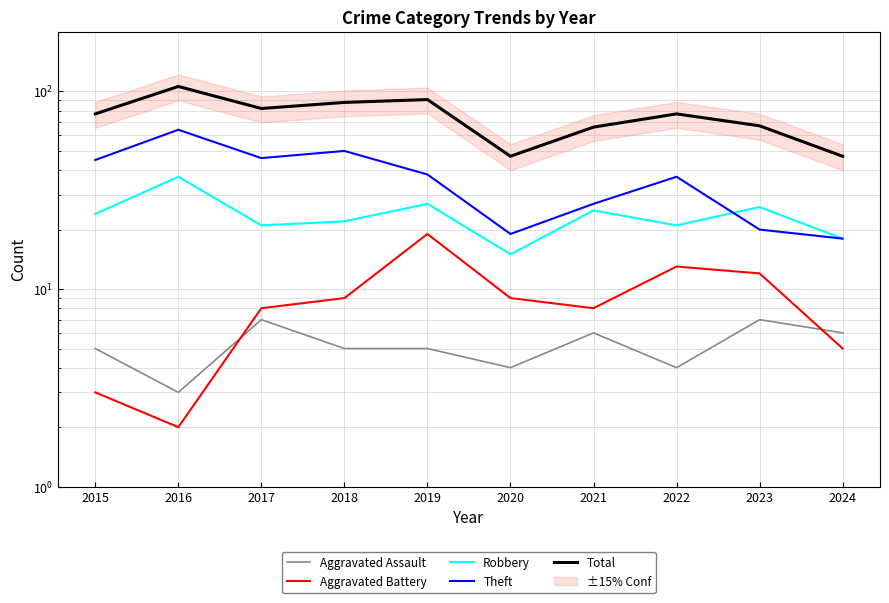

Does the chart have visible grid lines?

Yes